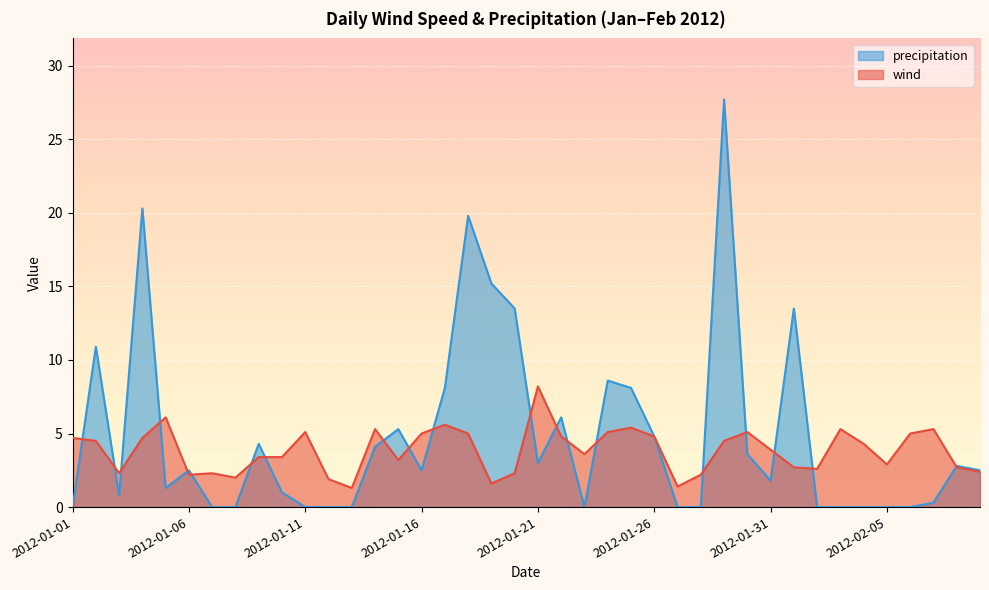

What is the lowest value of the wind series?

1.3